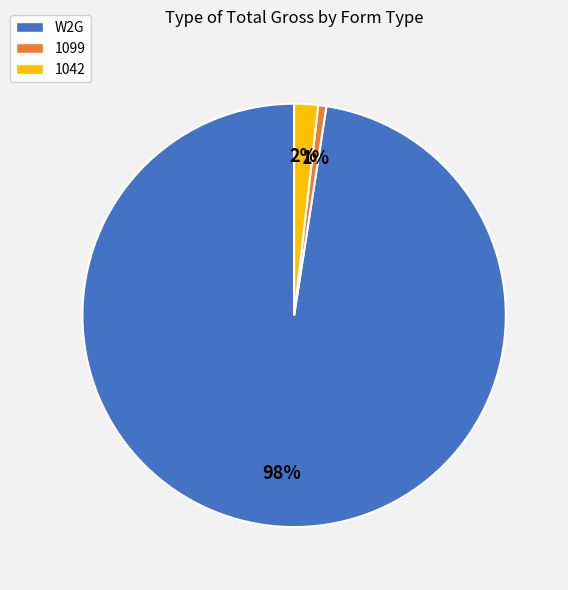

Count the number of slices in the pie.

3